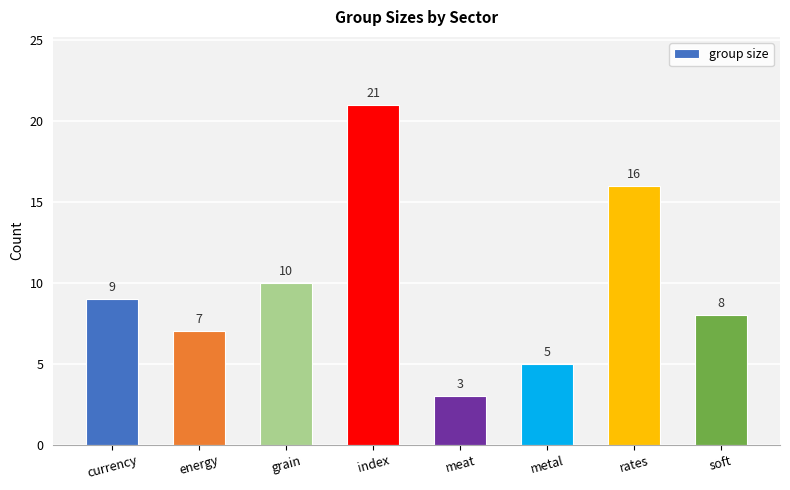

Read the value at meat.

3